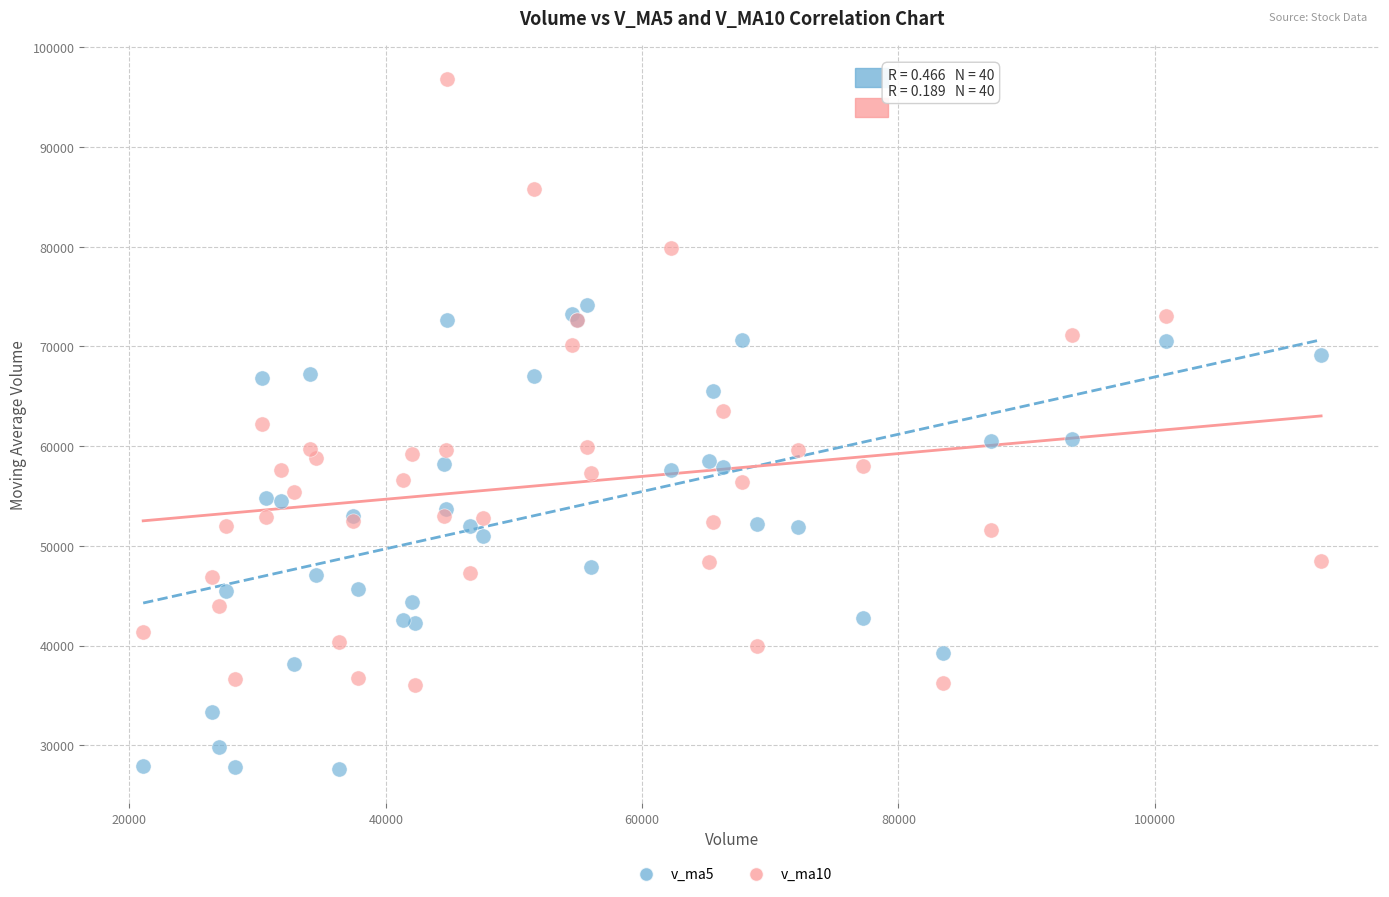

Which series has the widest spread of Y values?

v_ma10